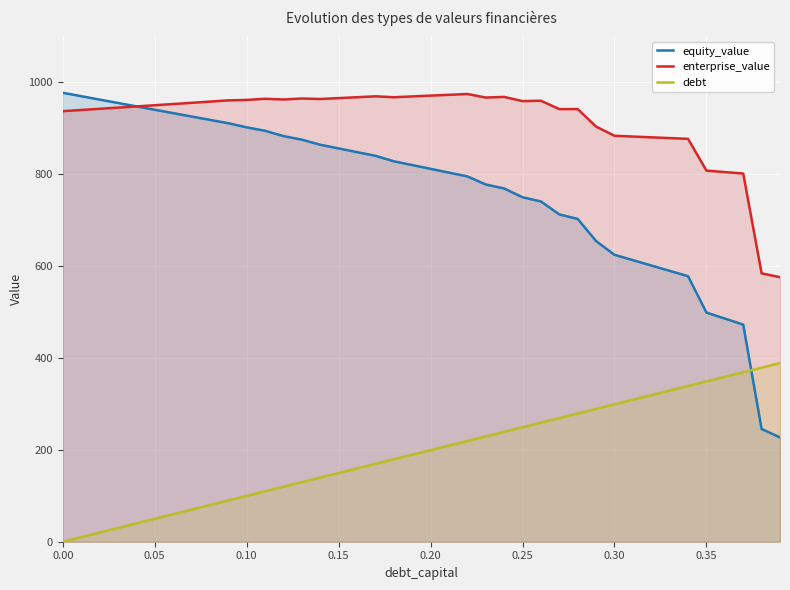

How many intersections are there between debt and equity_value?

1